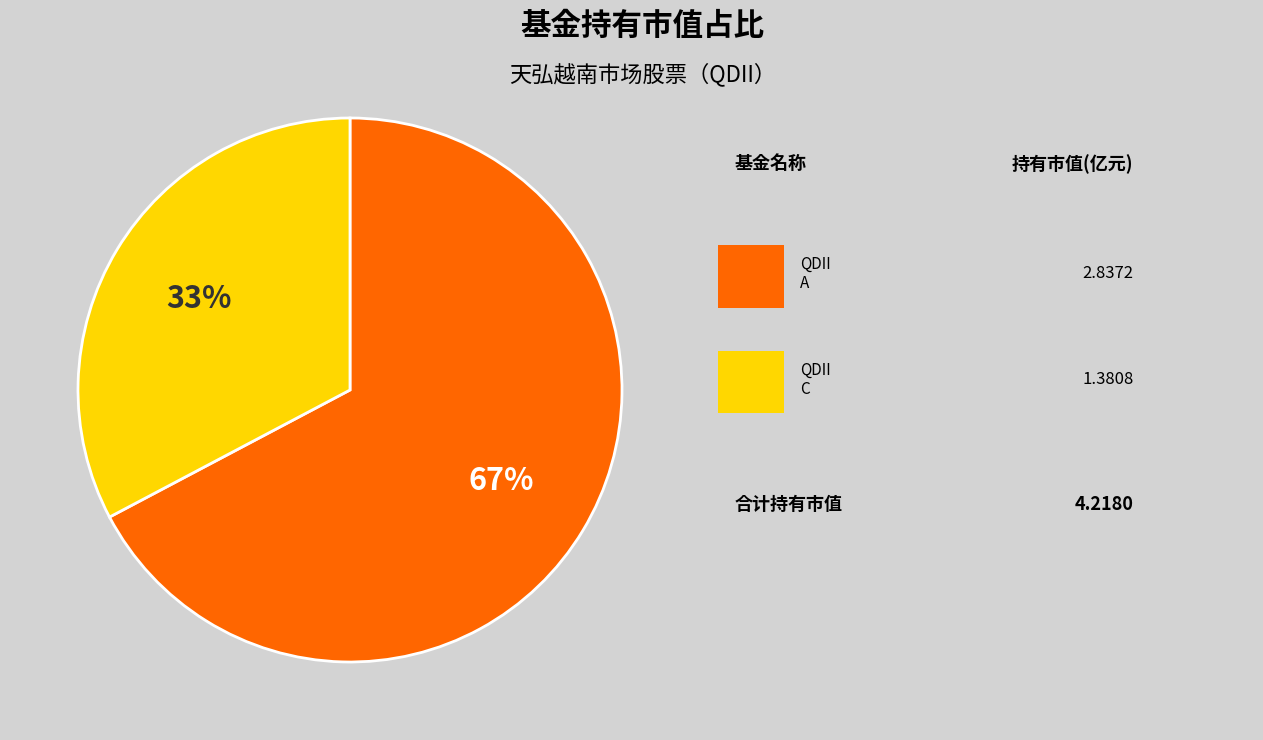

To the nearest percent, what is the average slice percentage?

50%